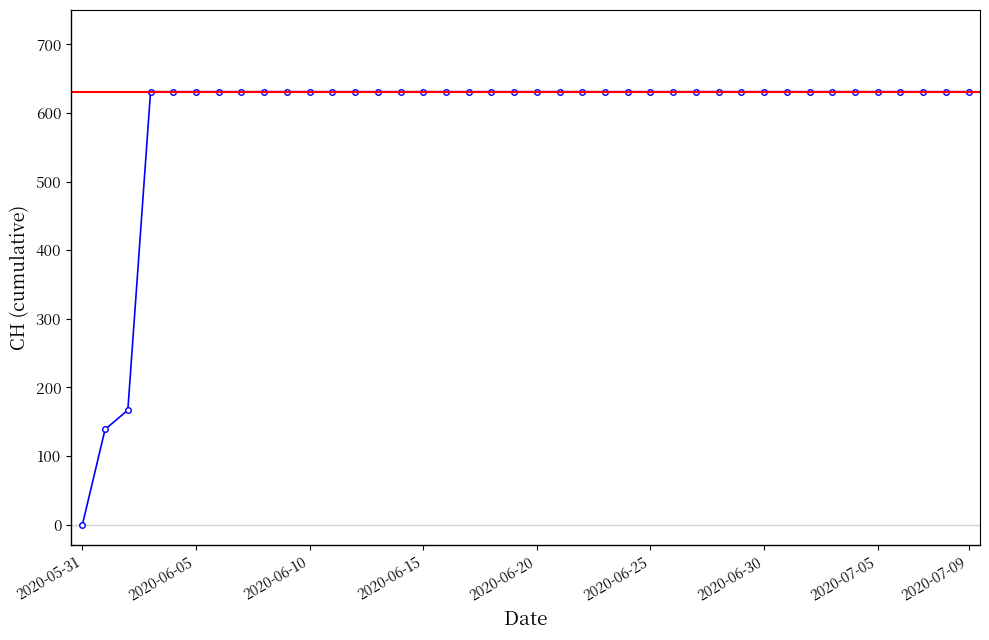

What is the value of the 26th point from the left?

631